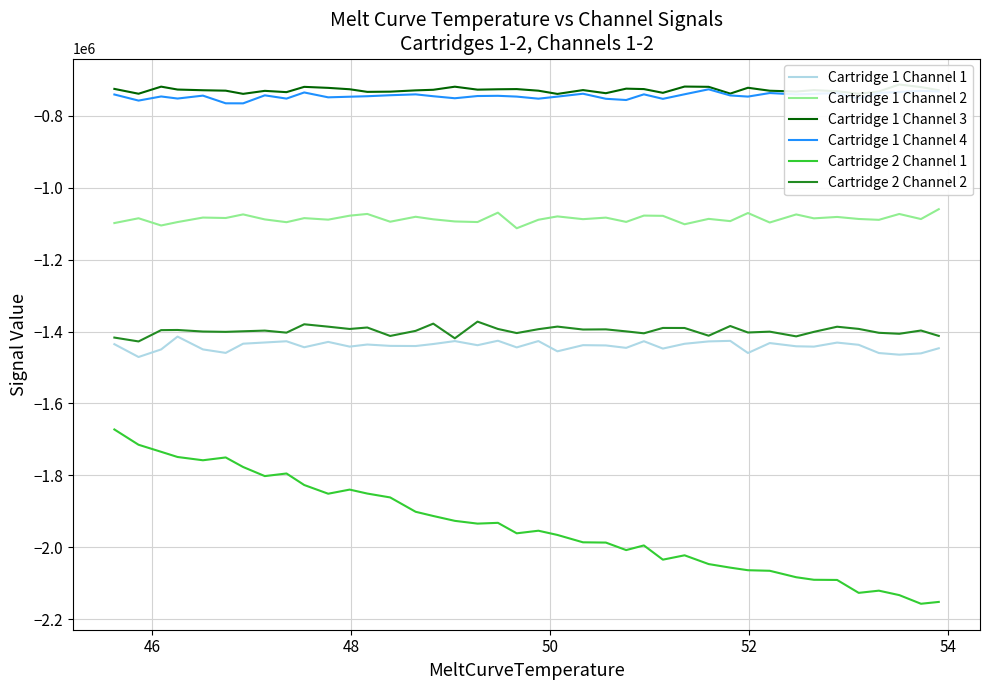

Which series has the largest range (max minus min)?

Cartridge 2 Channel 1